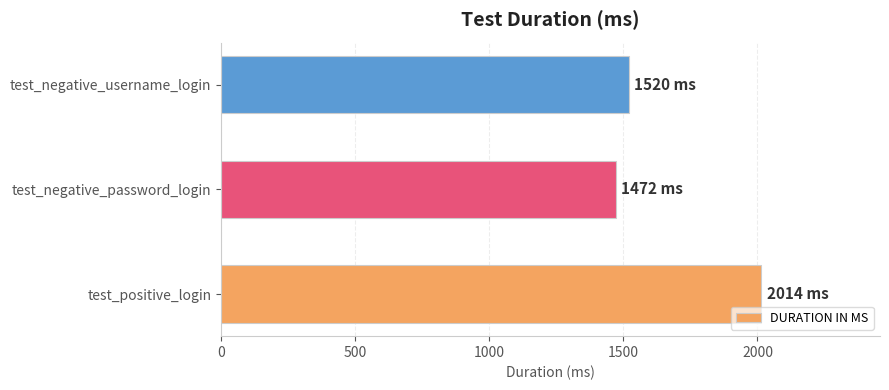

Between test_positive_login and test_negative_username_login, which is larger?

test_positive_login